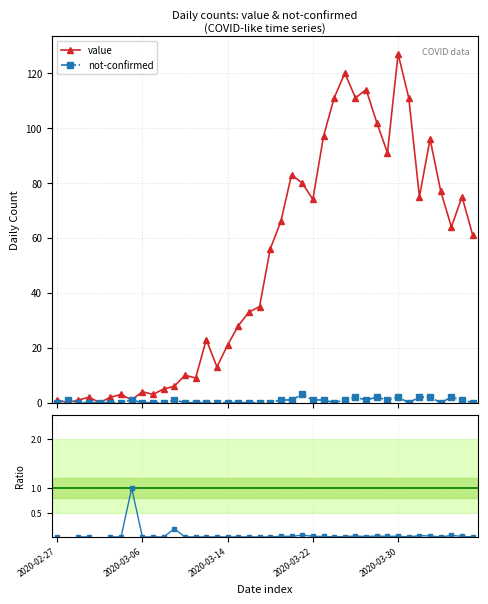

What is the value of the value point at the 19th from the left?

33